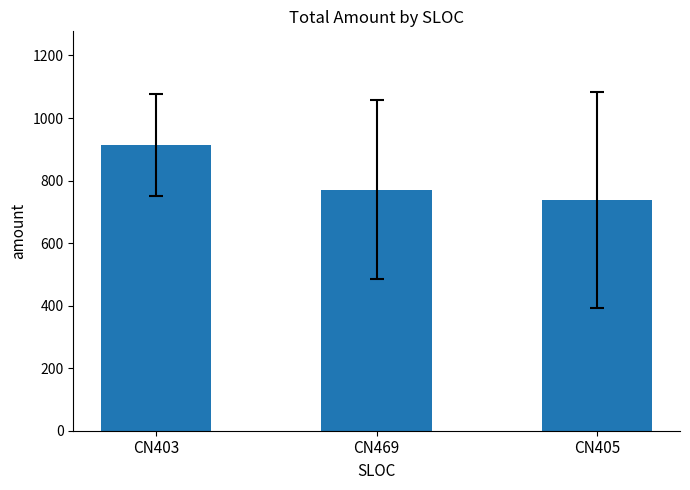

What is the label of the 2nd bar from the right?

CN469